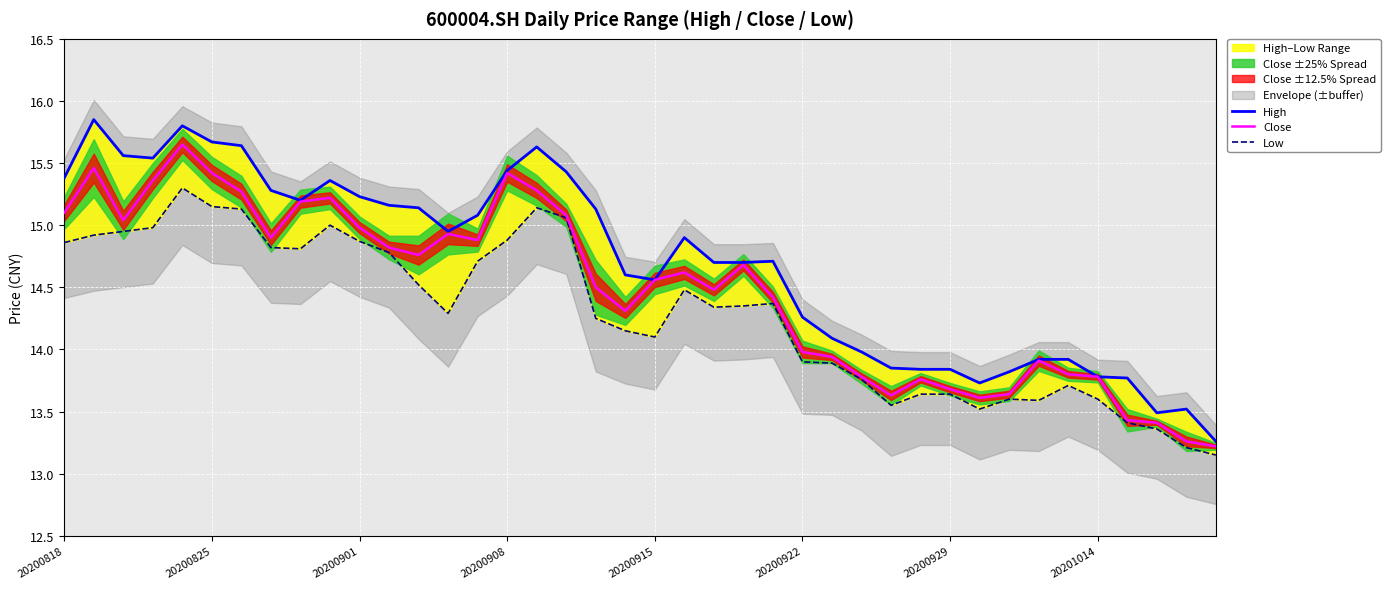

What is the average value of the Close series?

14.5